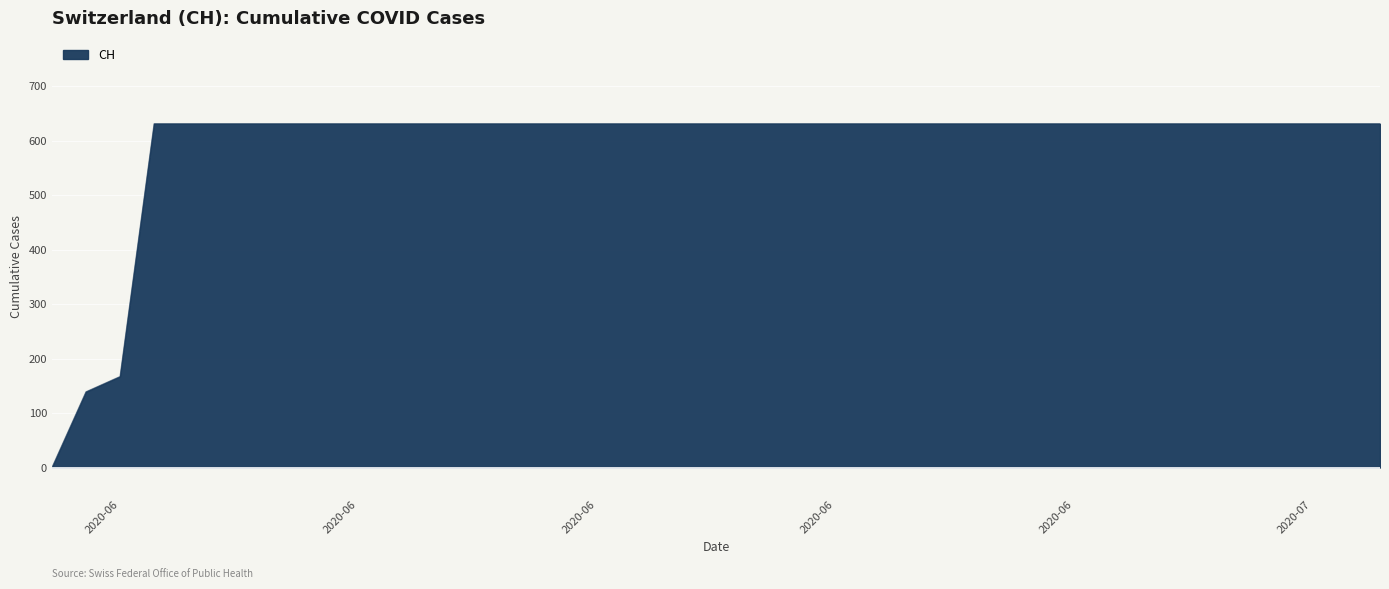

Between 2020-06-01 and 2020-06-09, which is larger?

2020-06-09